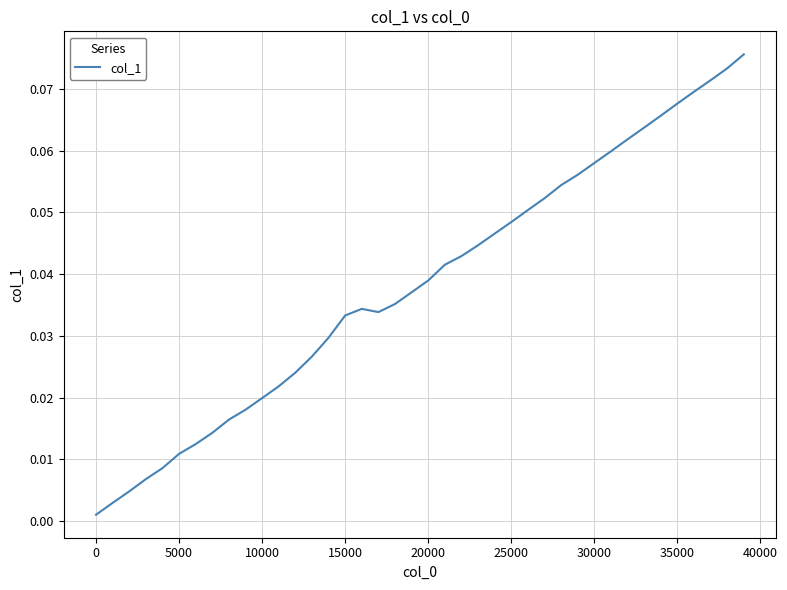

How many lines are shown in the chart?

1